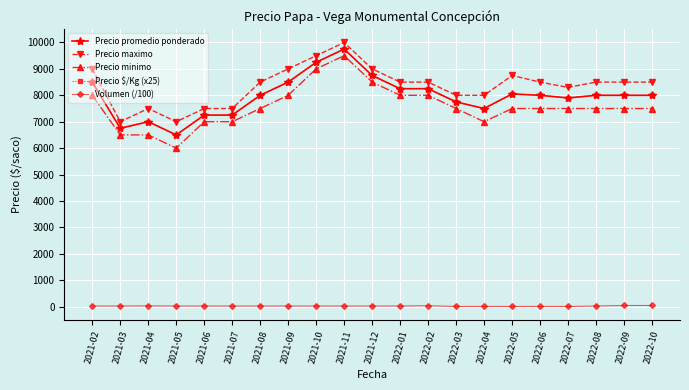

What position from the right is 2022-02?

9